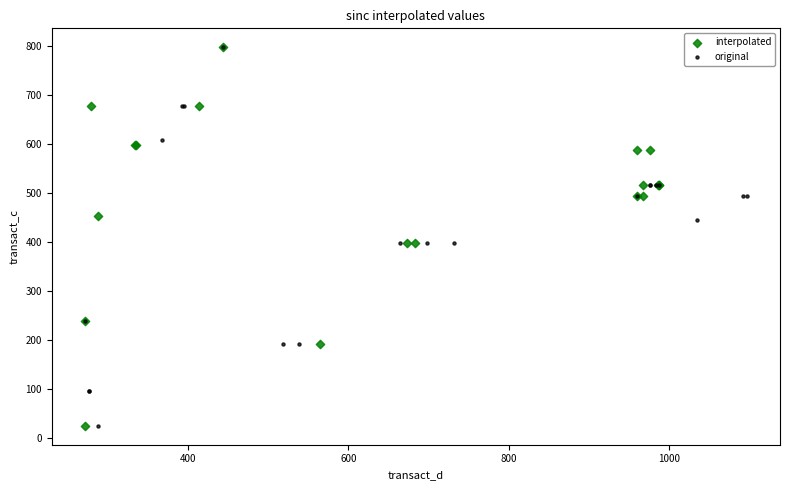

What are all the series names shown in the legend?

interpolated, original